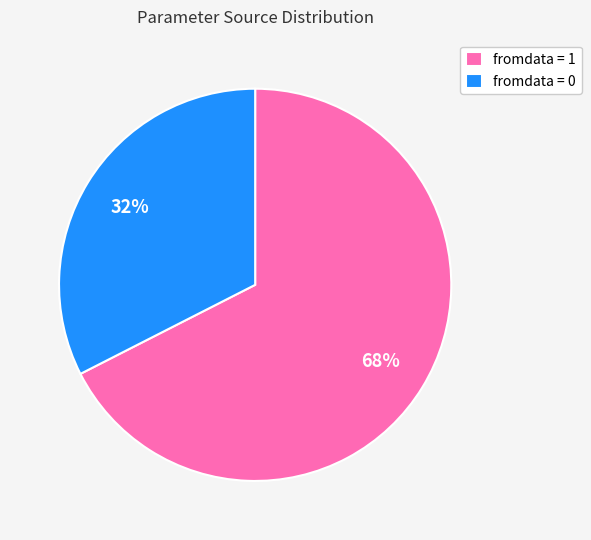

What is the ratio of the value at fromdata = 1 to the value at fromdata = 0?

2.1